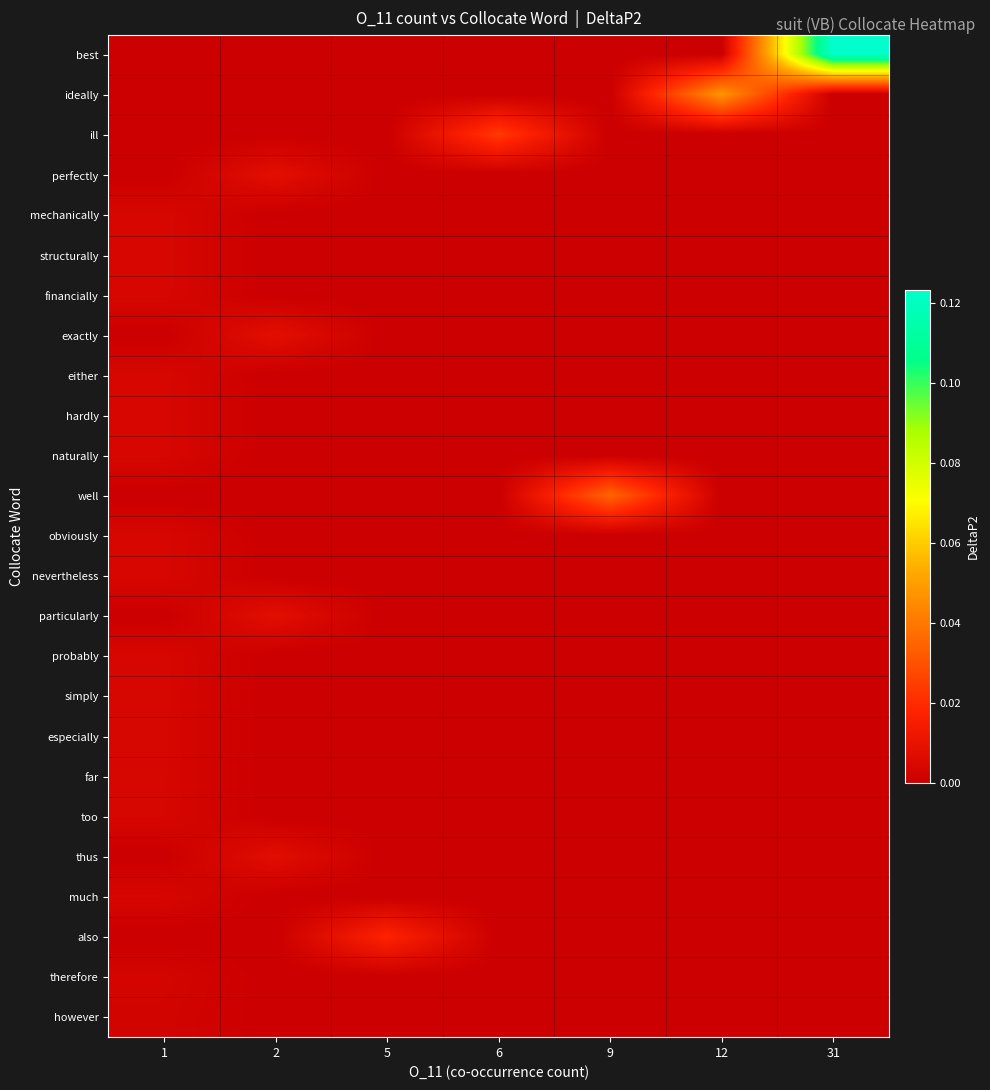

Reading left to right, transcribe all the data shown in this chart.

row_0: 0.0	0.0	0.0	0.0	0.0	0.0	0.1
row_1: 0.0	0.0	0.0	0.0	0.0	0.0	0.0
row_2: 0.0	0.0	0.0	0.0	0.0	0.0	0.0
row_3: 0.0	0.0	0.0	0.0	0.0	0.0	0.0
row_4: 0.0	0.0	0.0	0.0	0.0	0.0	0.0
row_5: 0.0	0.0	0.0	0.0	0.0	0.0	0.0
row_6: 0.0	0.0	0.0	0.0	0.0	0.0	0.0
row_7: 0.0	0.0	0.0	0.0	0.0	0.0	0.0
row_8: 0.0	0.0	0.0	0.0	0.0	0.0	0.0
row_9: 0.0	0.0	0.0	0.0	0.0	0.0	0.0
row_10: 0.0	0.0	0.0	0.0	0.0	0.0	0.0
row_11: 0.0	0.0	0.0	0.0	0.0	0.0	0.0
row_12: 0.0	0.0	0.0	0.0	0.0	0.0	0.0
row_13: 0.0	0.0	0.0	0.0	0.0	0.0	0.0
row_14: 0.0	0.0	0.0	0.0	0.0	0.0	0.0
row_15: 0.0	0.0	0.0	0.0	0.0	0.0	0.0
row_16: 0.0	0.0	0.0	0.0	0.0	0.0	0.0
row_17: 0.0	0.0	0.0	0.0	0.0	0.0	0.0
row_18: 0.0	0.0	0.0	0.0	0.0	0.0	0.0
row_19: 0.0	0.0	0.0	0.0	0.0	0.0	0.0
row_20: 0.0	0.0	0.0	0.0	0.0	0.0	0.0
row_21: 0.0	0.0	0.0	0.0	0.0	0.0	0.0
row_22: 0.0	0.0	0.0	0.0	0.0	0.0	0.0
row_23: 0.0	0.0	0.0	0.0	0.0	0.0	0.0
row_24: 0.0	0.0	0.0	0.0	0.0	0.0	0.0